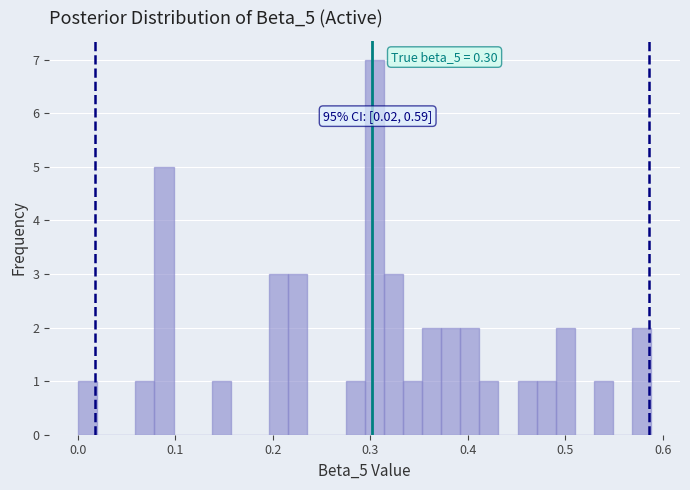

Read against the x-axis, roughly where is the centre of the tallest bar?

0.30